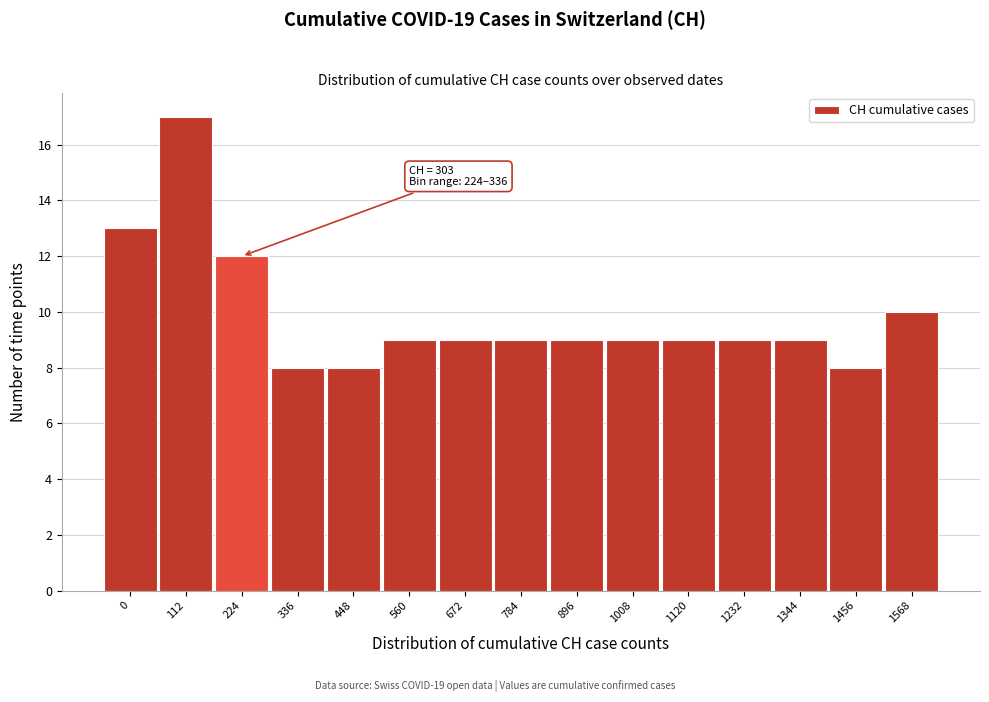

Reading right to left, list all the values displayed in this chart.

1568=10	1456=8	1344=9	1232=9	1120=9	1008=9	896=9	784=9	672=9	560=9	448=8	336=8	224=12	112=17	0=13